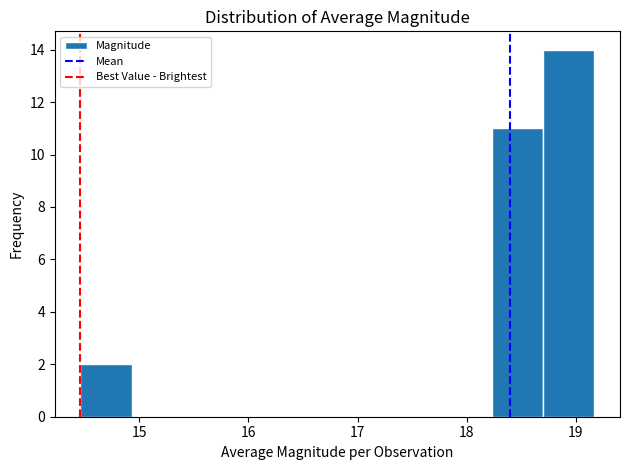

Which range on the x-axis has the tallest bar?

18.7 to 19.2